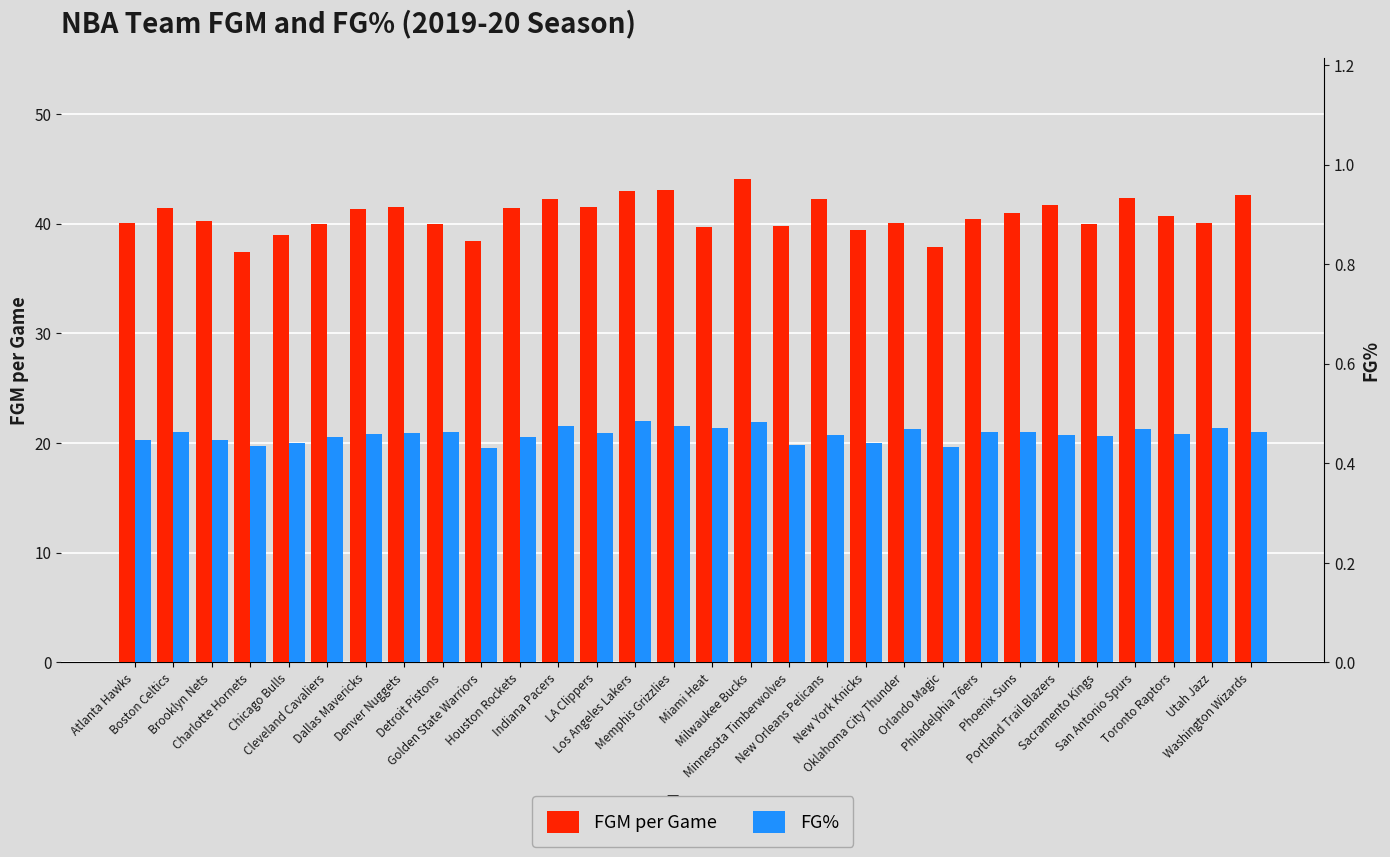

What is the label of the 1st bar from the right?

Washington Wizards